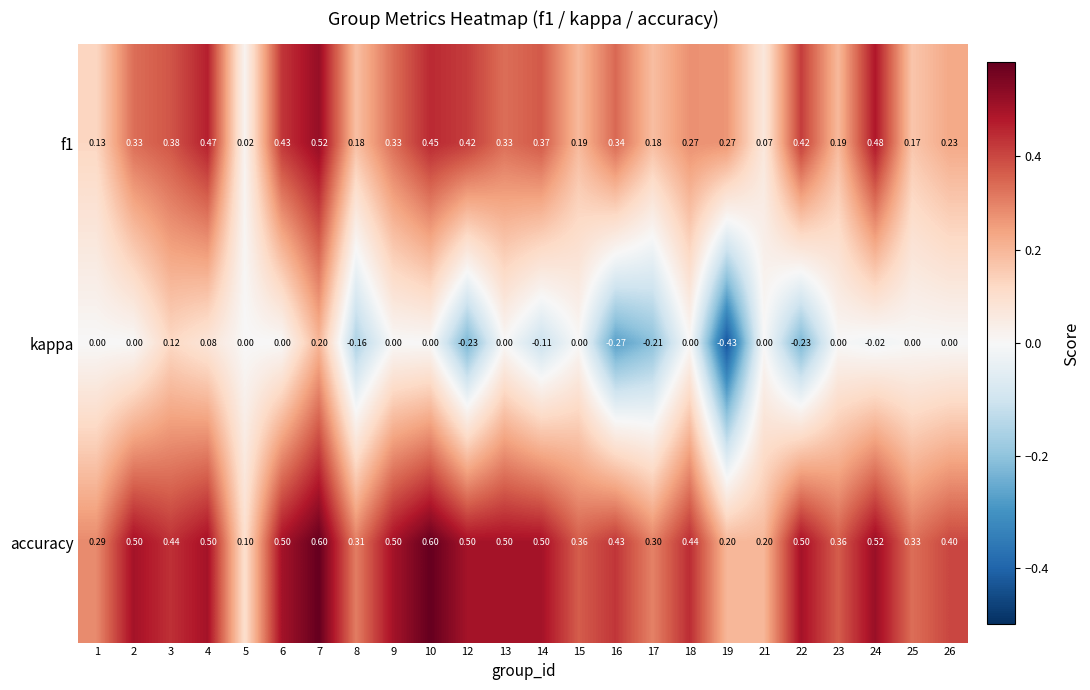

At how many categories does at least one series exceed 0?

24